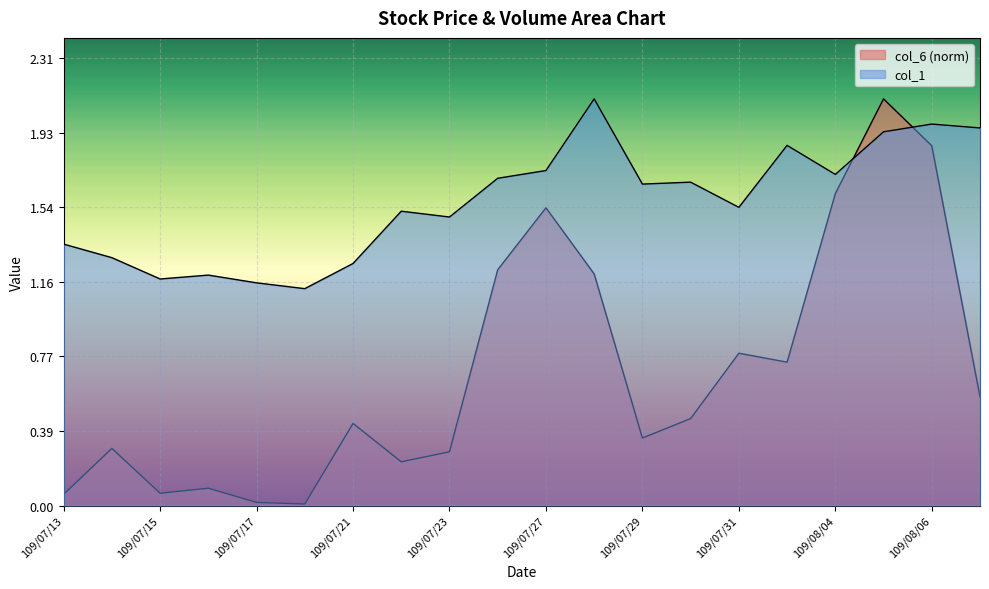

How many lines are shown in the chart?

2